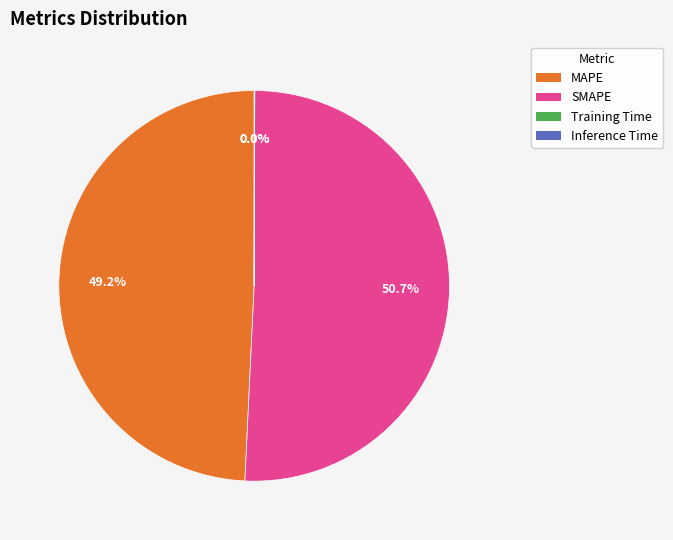

To the nearest percent, what portion does SMAPE represent?

51%